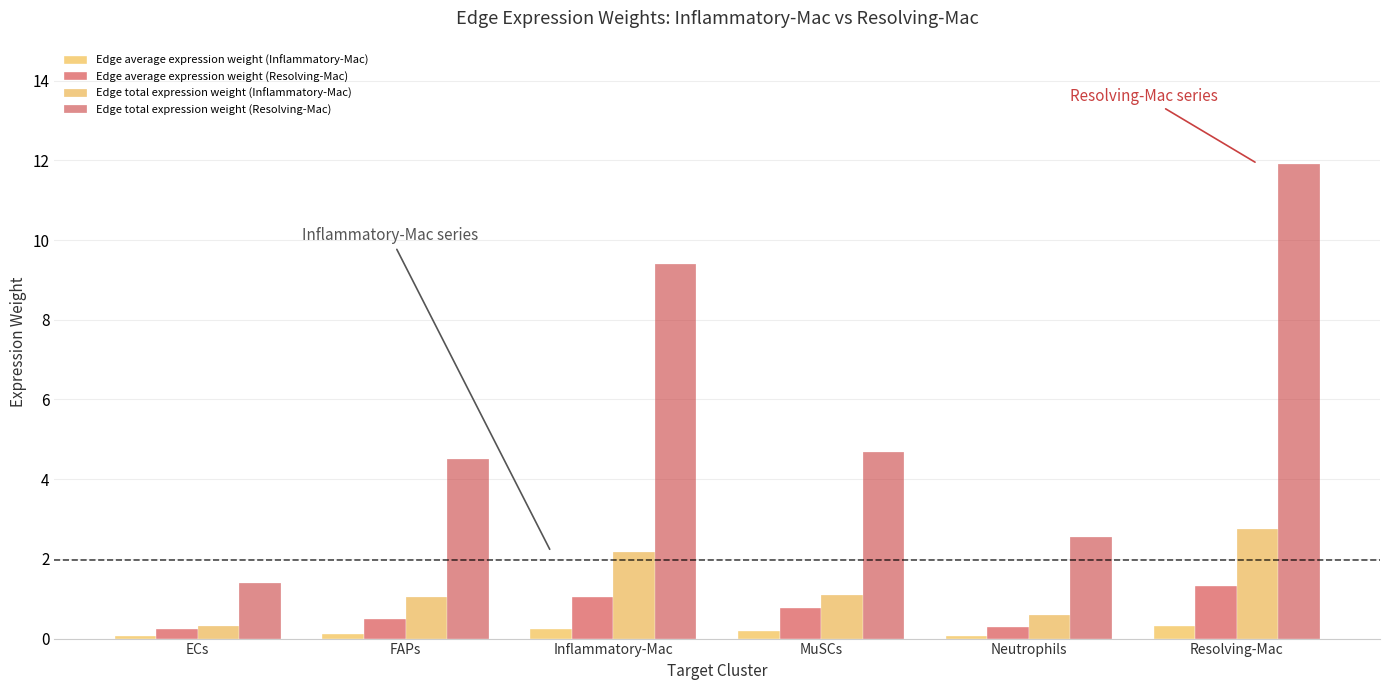

How many distinct data groups are displayed?

4